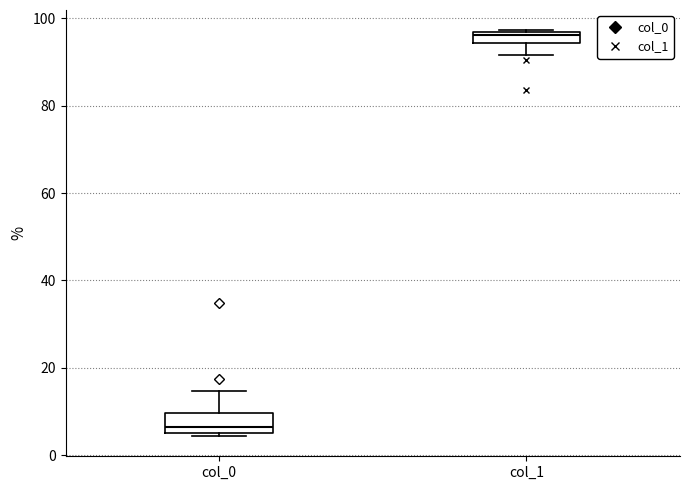

Where is the upper edge of the box for col_1 on the y-axis? The values are not printed on the chart, so give them approximately, as read against the axis.

96